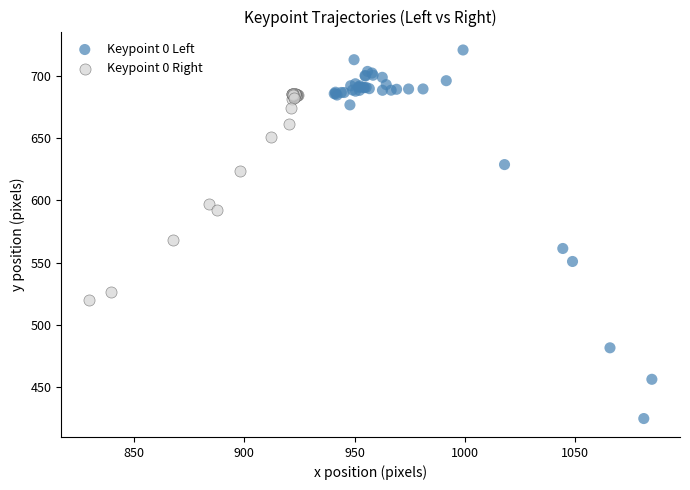

Which series reaches the minimum Y coordinate?

Keypoint 0 Left